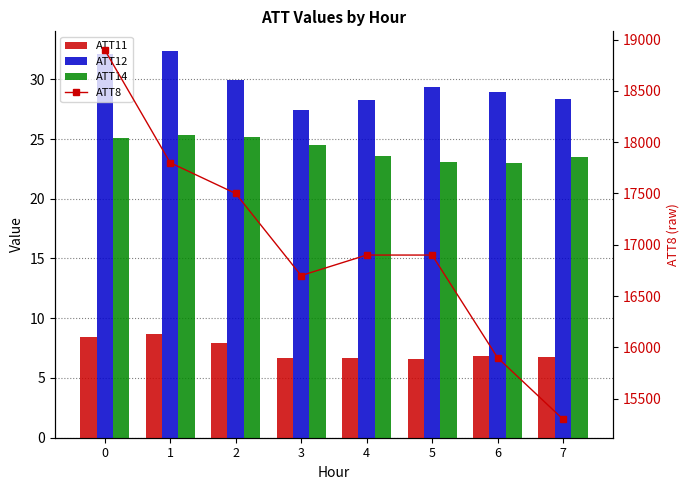

What is the difference between the highest and lowest values at 4?

16893.3